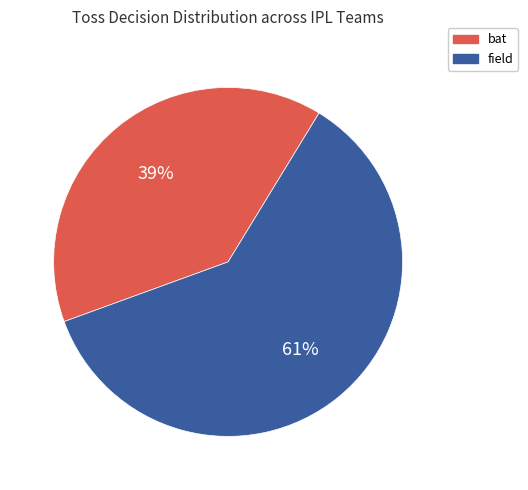

Is it true that bat is 39% of the pie?

True